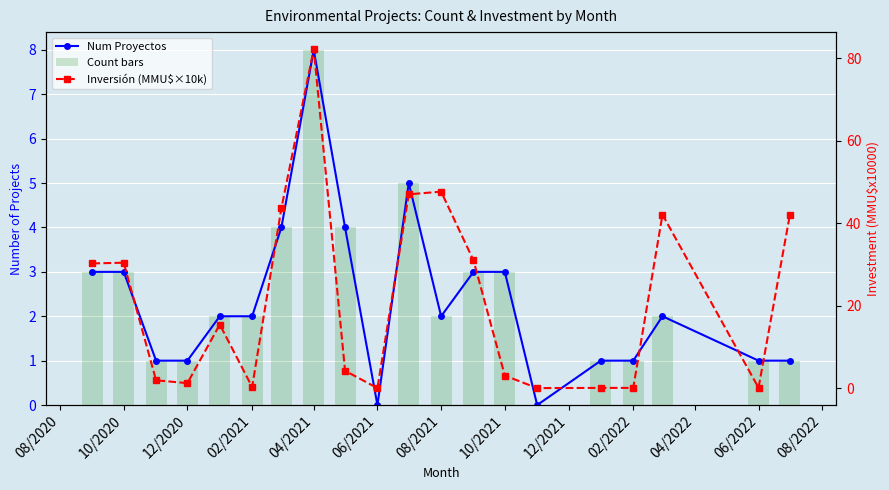

What is the difference between the second highest and second lowest values in the Num Proyectos series?

5.0